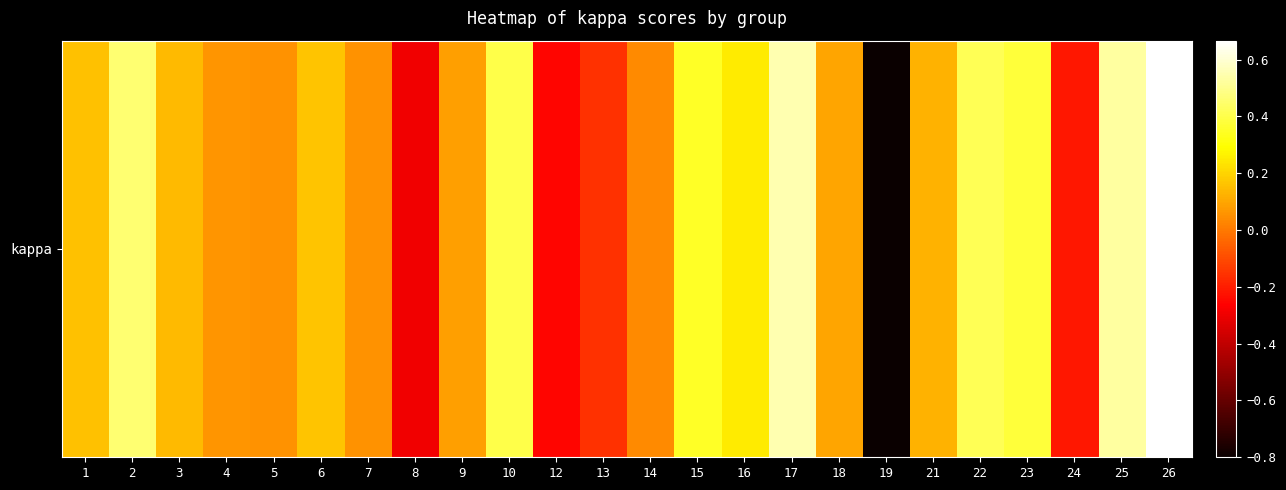

Rank the categories by value from lowest to highest.

19, 8, 12, 24, 13, 14, 5, 7, 4, 9, 18, 21, 3, 1, 6, 16, 15, 23, 10, 22, 2, 25, 17, 26